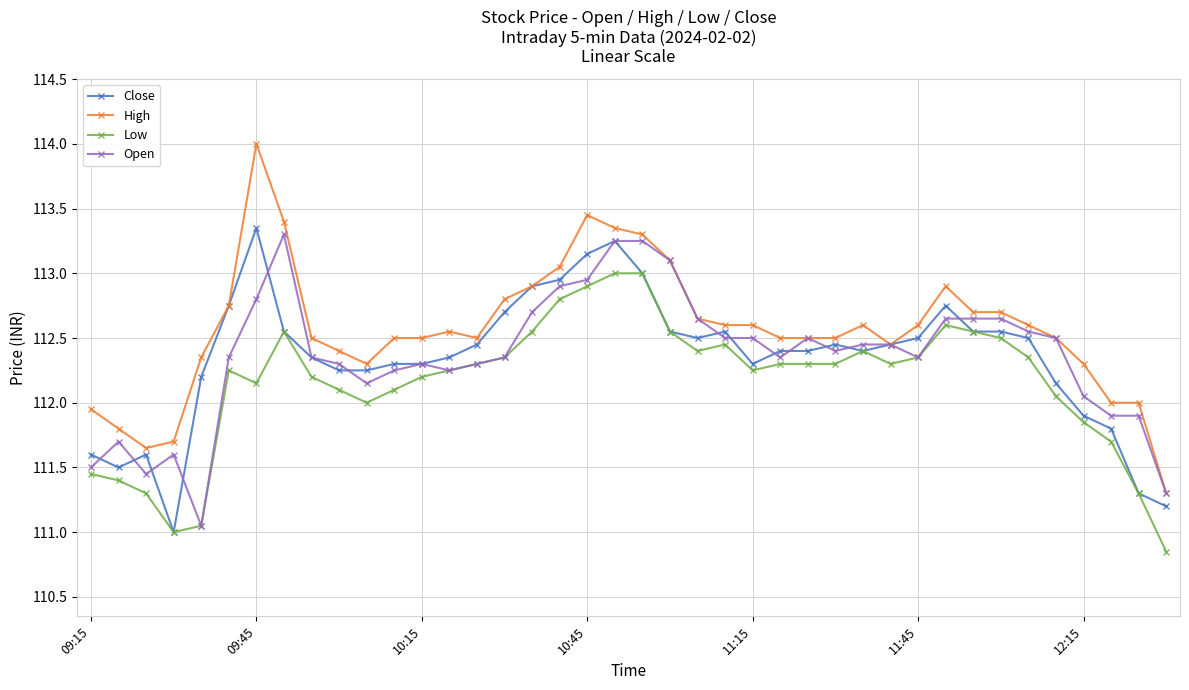

Which series has the largest total across all categories?

High